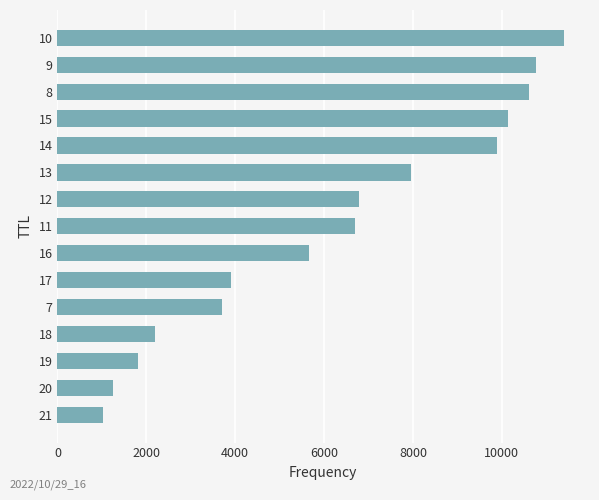

What is the sum of all values?

93828